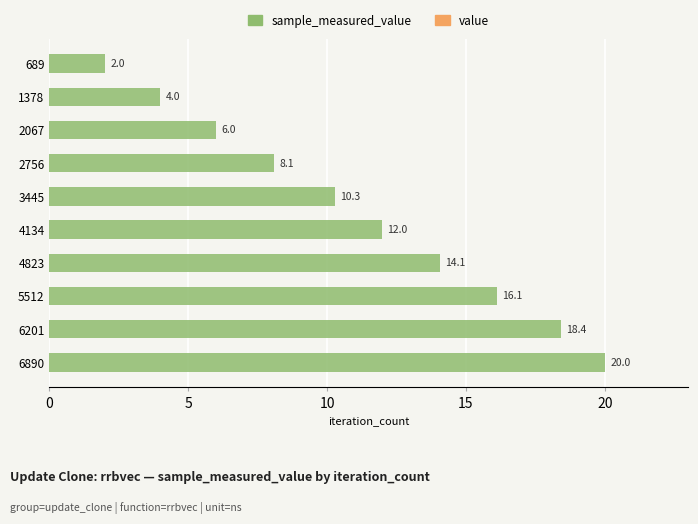

How many values exceed 11?

5